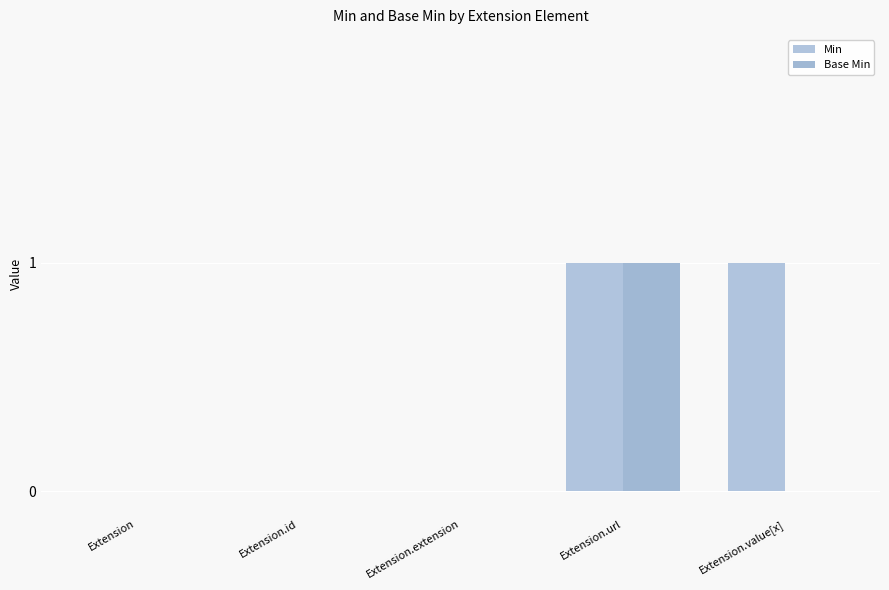

Rank the series at Extension.url from highest to lowest value.

Min, Base Min